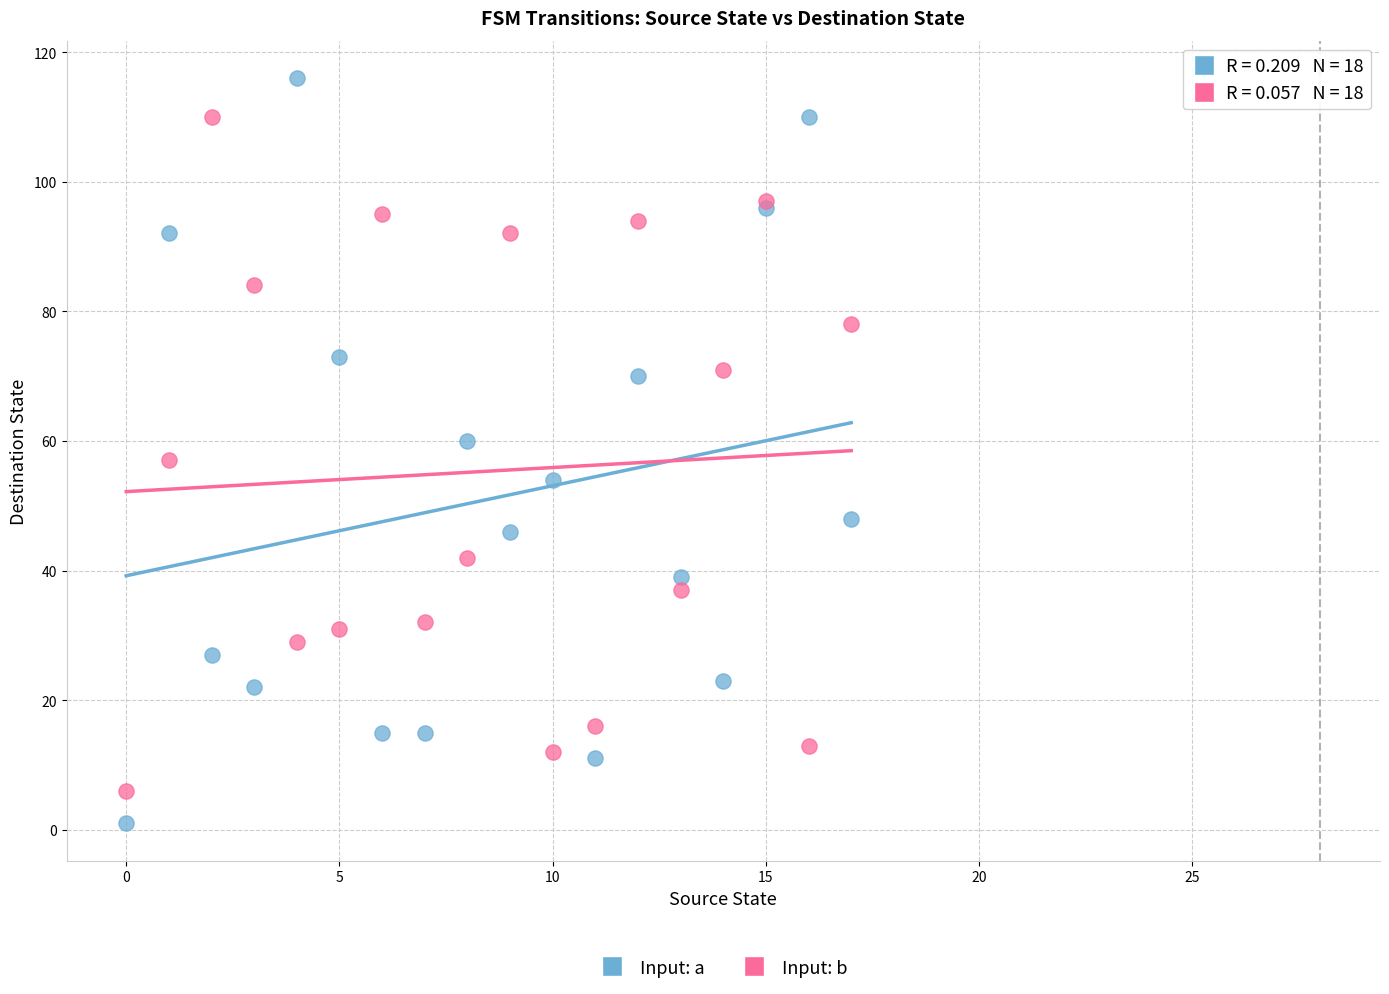

Which series reaches the maximum Y coordinate?

Input: a